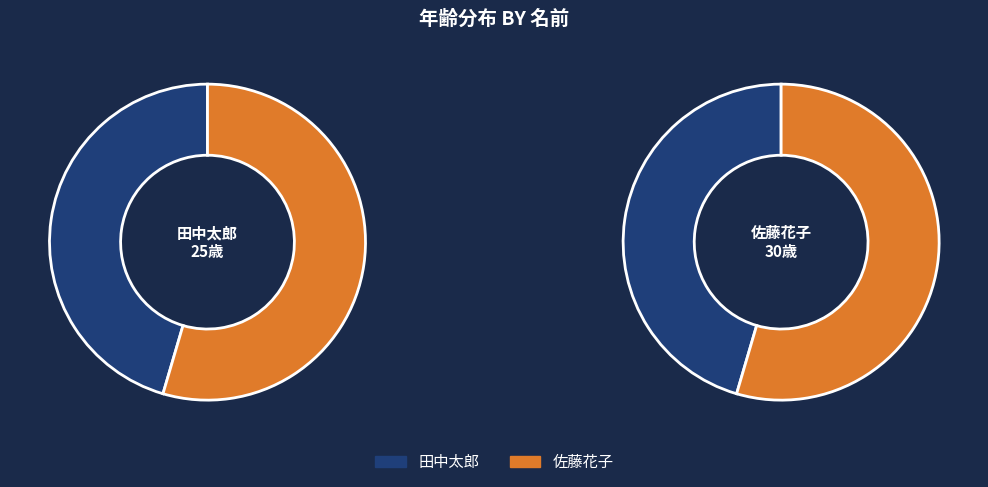

Count the number of slices in the pie.

2